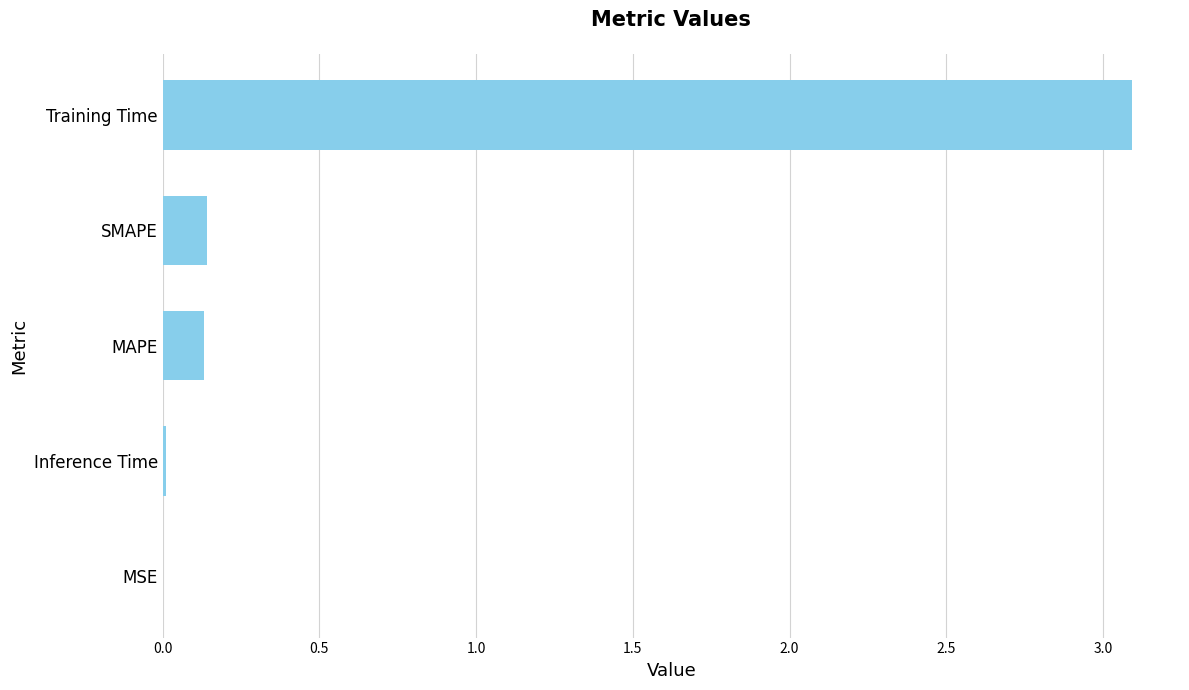

What is the approximate value at Training Time?

3.1